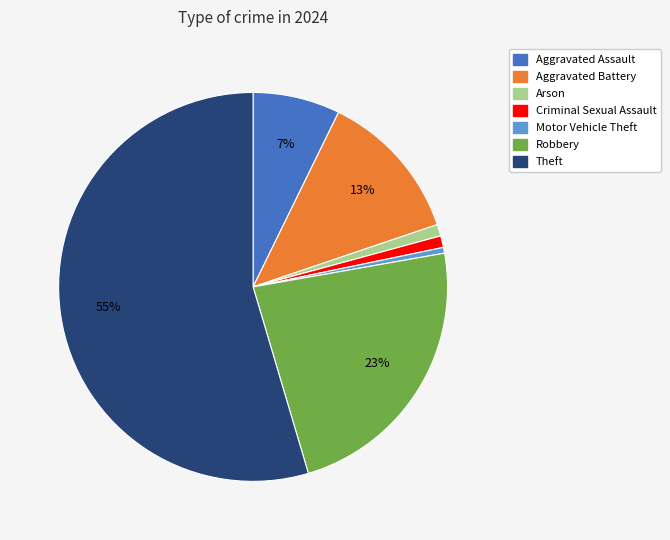

To the nearest percent, what is the average slice percentage?

14%